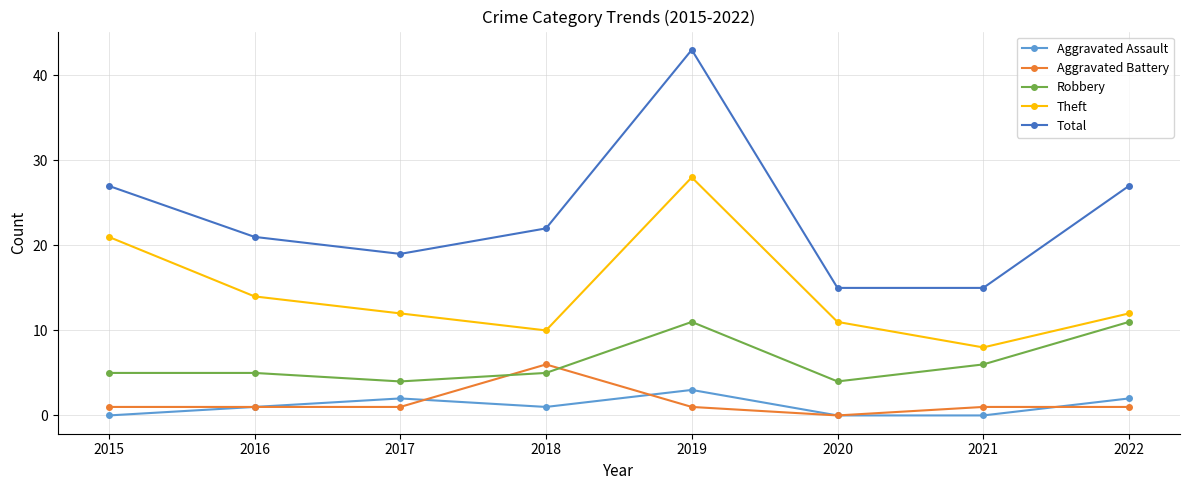

In Robbery, how many points are lower than both neighbors (excluding endpoints)?

2